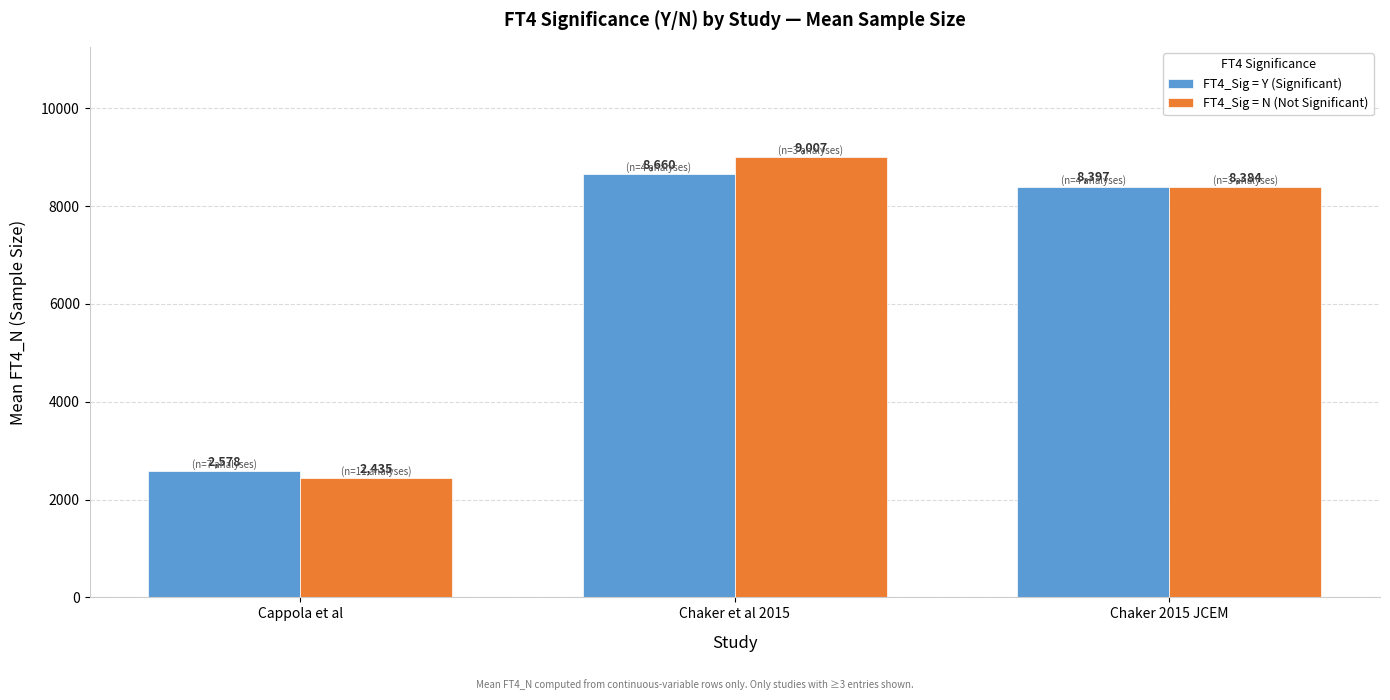

What is the label of the 1st bar from the right?

Chaker 2015 JCEM